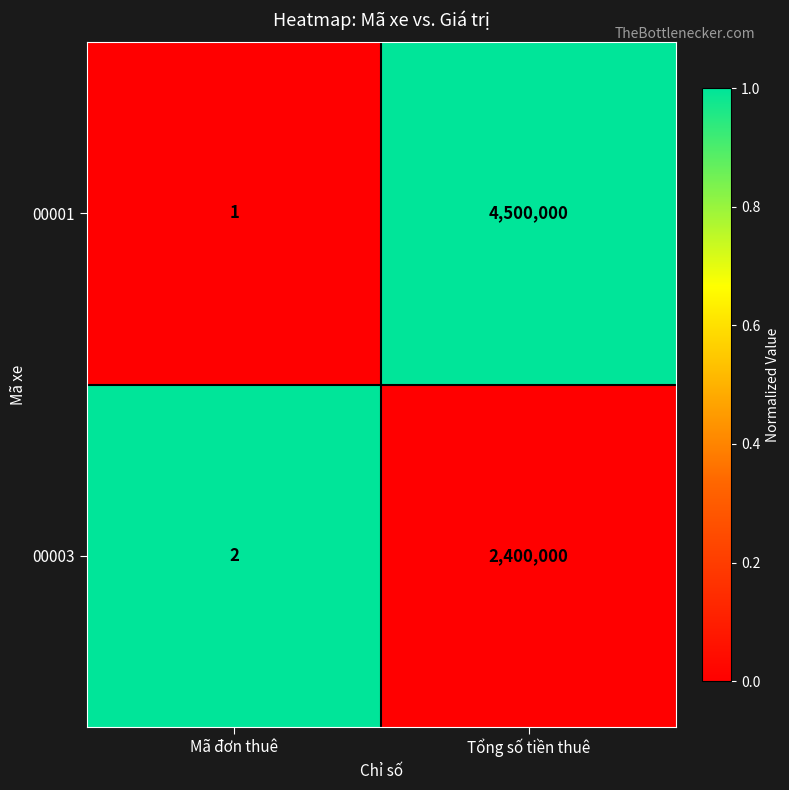

The 00001 series shows 2 at Mã đơn thuê. True or false?

False